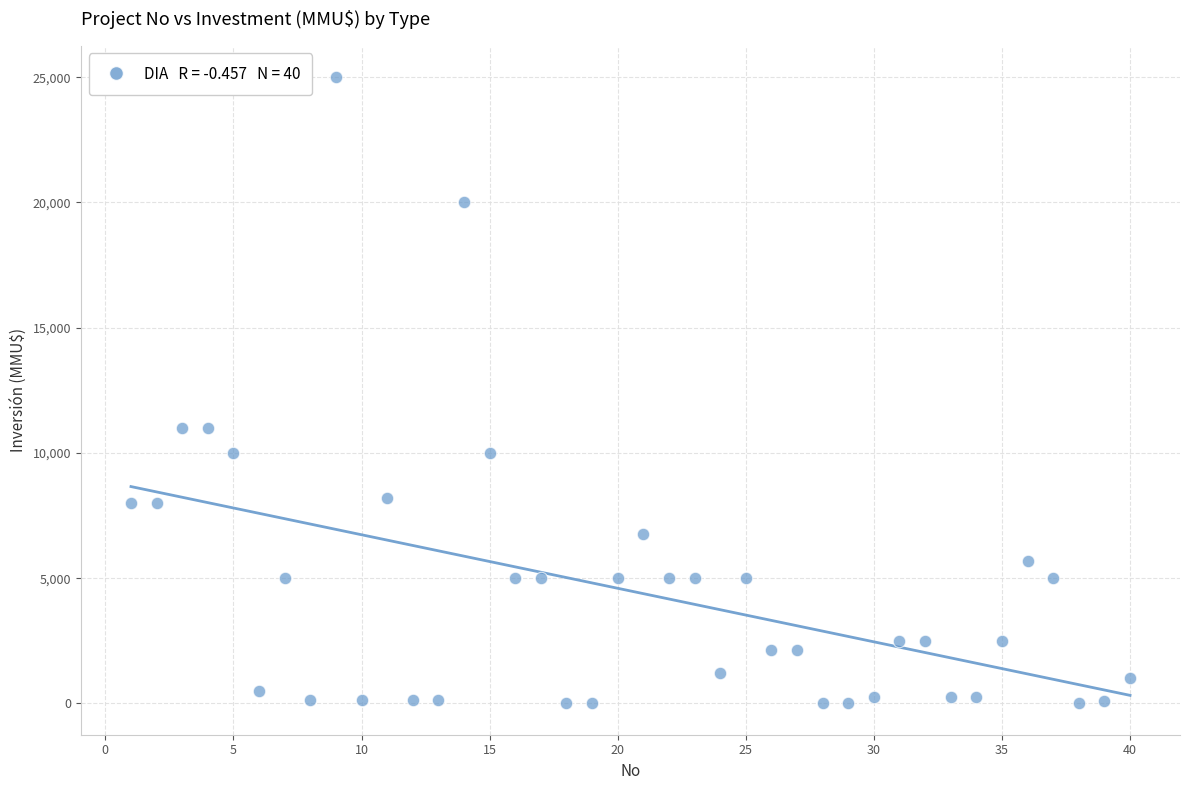

What is the range of X values (max minus min)?

39